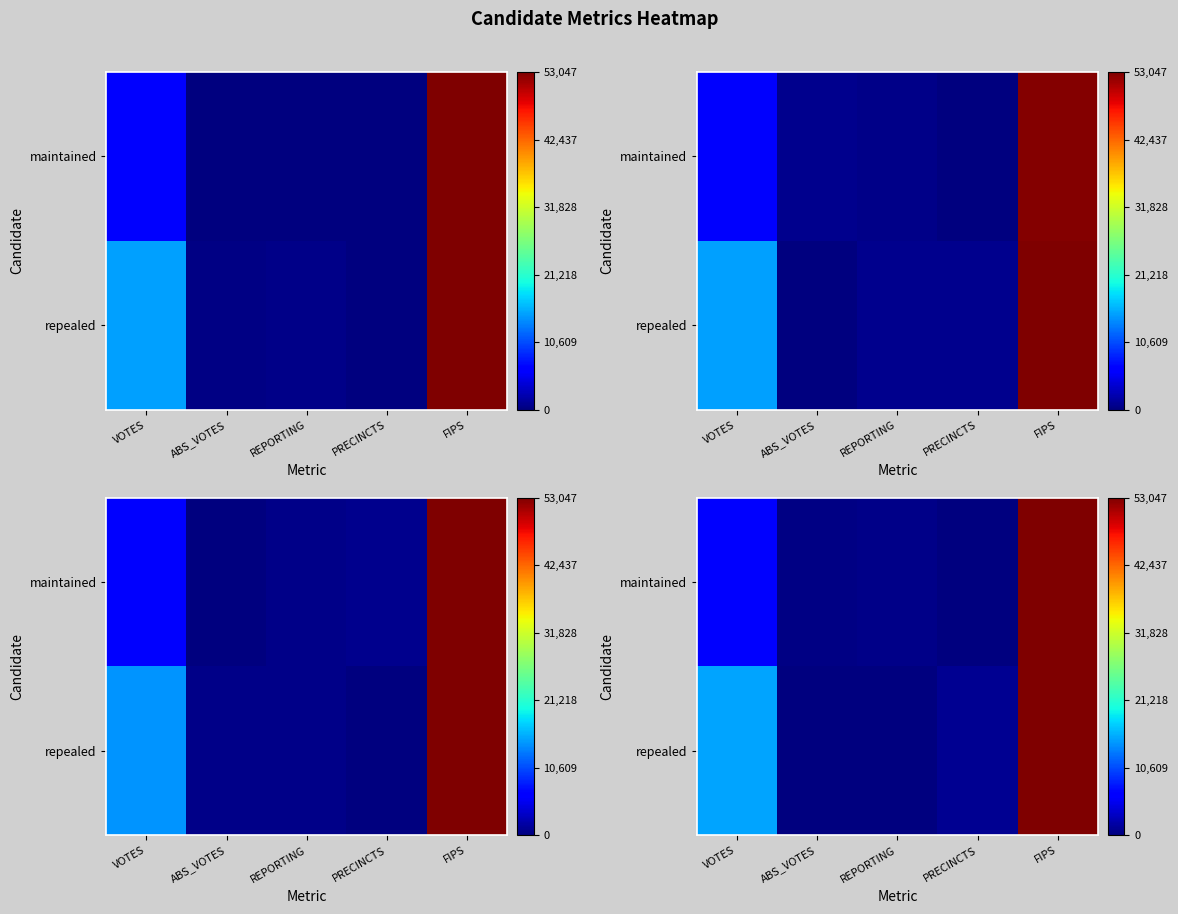

What is the difference between the maximum and minimum values in the row_0 series?

53047.0